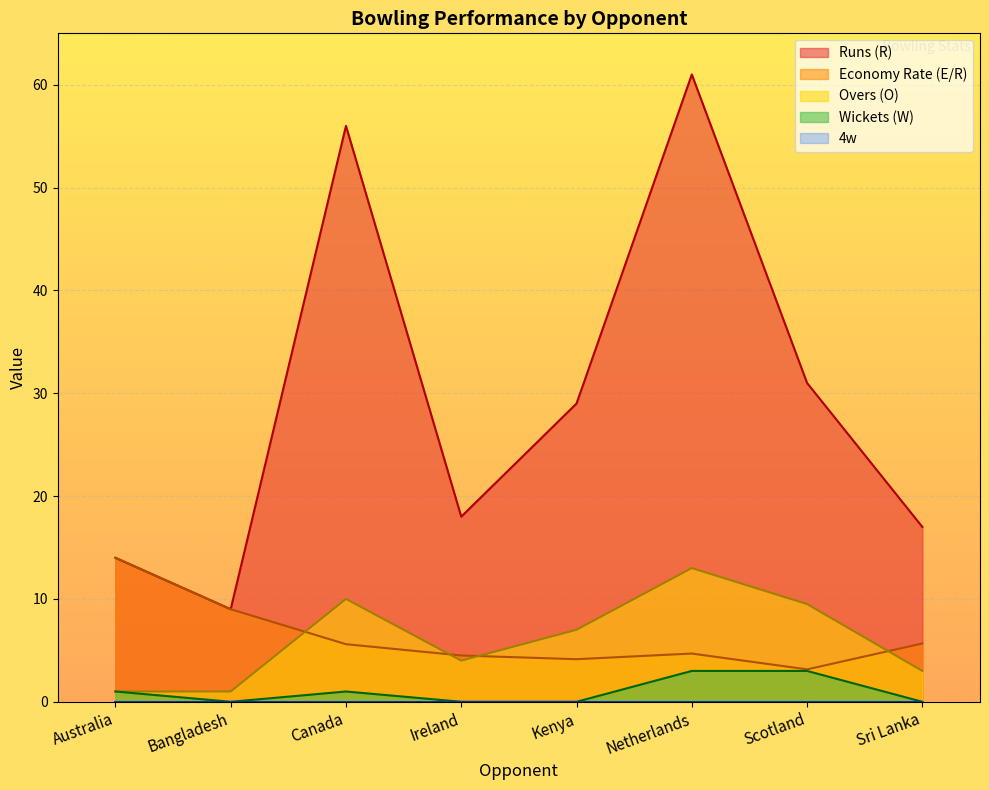

List the series in order of their peak value, highest first.

Runs (R), Economy Rate (E/R), Overs (O), Wickets (W)